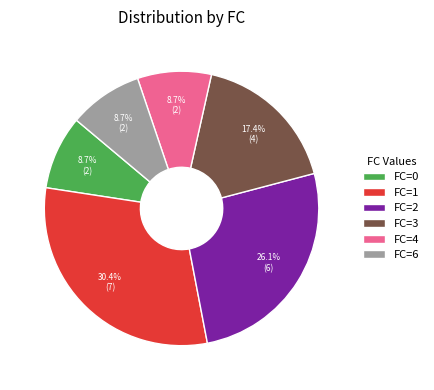

What percentage is NOT represented by FC=6?

91.3%